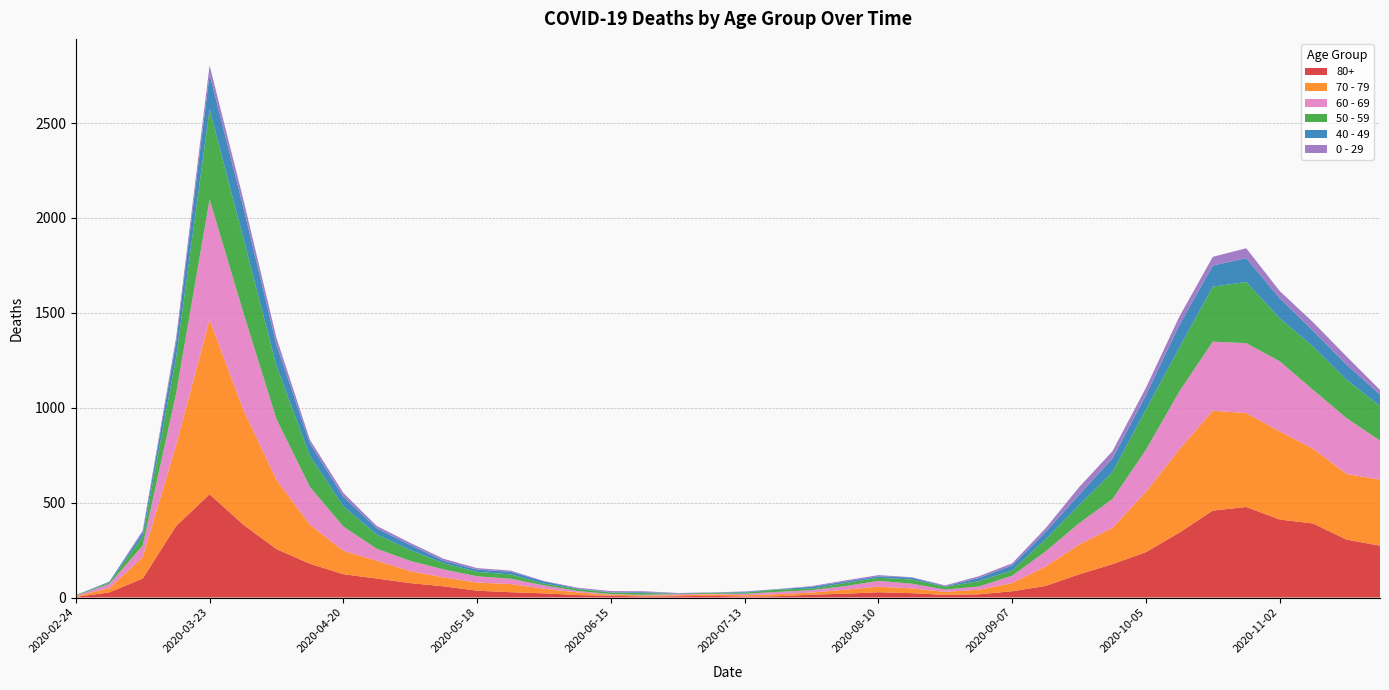

Reading left to right, extract all data points from this chart.

80+: 3	27	100	377	544	385	255	178	123	100	76	59	36	28	22	13	9	6	7	9	5	7	15	20	28	23	14	17	33	61	122	176	239	342	458	477	411	390	305	273
70 - 79: 4	22	113	427	920	608	365	206	123	94	63	47	43	43	24	14	6	5	5	8	7	11	11	21	29	25	16	24	43	102	157	191	318	439	526	495	464	394	346	348
60 - 69: 2	22	61	272	634	514	320	199	128	63	54	42	33	28	18	8	3	3	6	3	8	12	13	19	31	25	12	17	39	80	112	152	221	305	364	368	370	310	294	206
50 - 59: 3	7	48	190	475	392	281	163	106	75	57	33	23	23	9	10	8	9	3	5	6	12	8	16	16	22	15	28	28	64	95	142	212	230	290	322	227	228	202	182
40 - 49: 0	5	21	79	183	163	111	66	51	33	27	13	12	14	12	3	2	5	1	1	4	2	10	8	8	10	2	17	26	38	55	72	76	120	111	126	105	83	80	60
0 - 29: 1	0	10	25	47	42	36	19	20	12	11	10	8	6	2	4	6	5	2	1	2	1	3	6	6	2	5	9	11	20	40	38	39	44	46	52	38	45	43	25